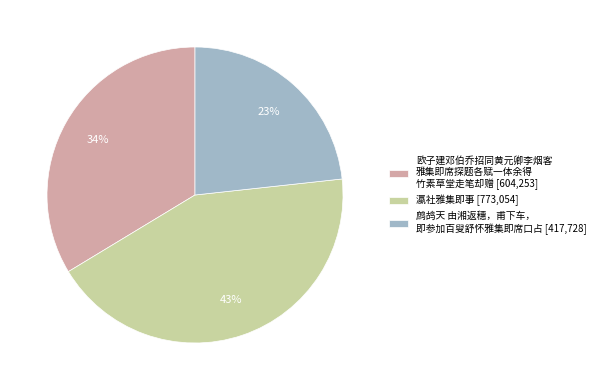

What is the ratio of the value at 瀛社雅集即事 [773,054] to the value at 欧子建邓伯乔招同黄元卿李烟客 雅集即席探题各赋一体余得 竹素草堂走笔却赠 [604,253]?

1.3